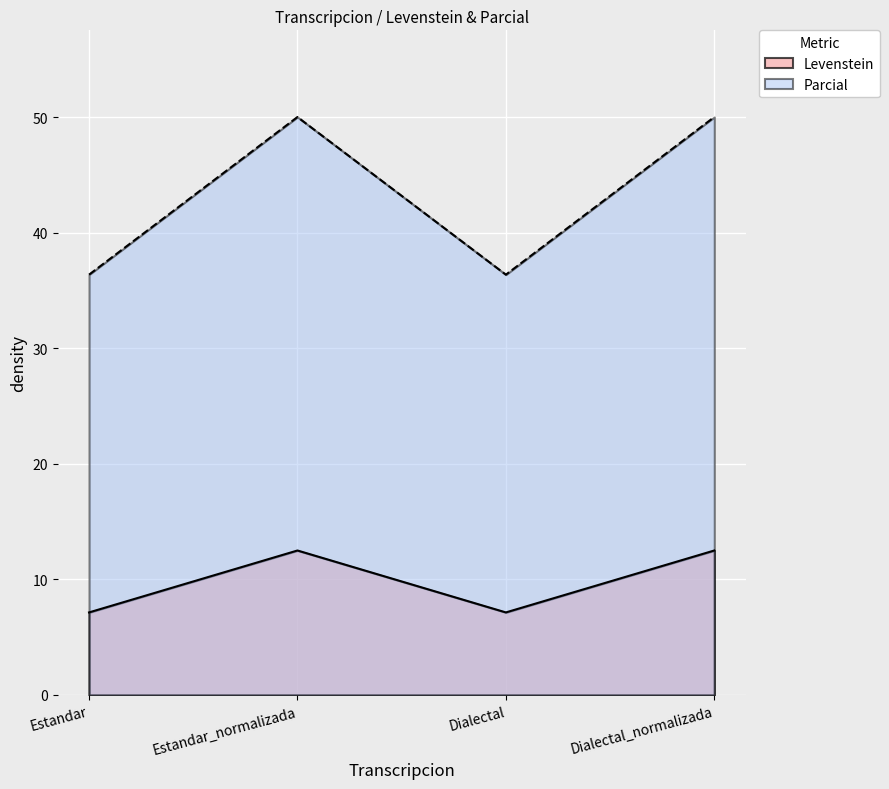

The Levenstein series shows 12.0 at Dialectal. True or false?

False